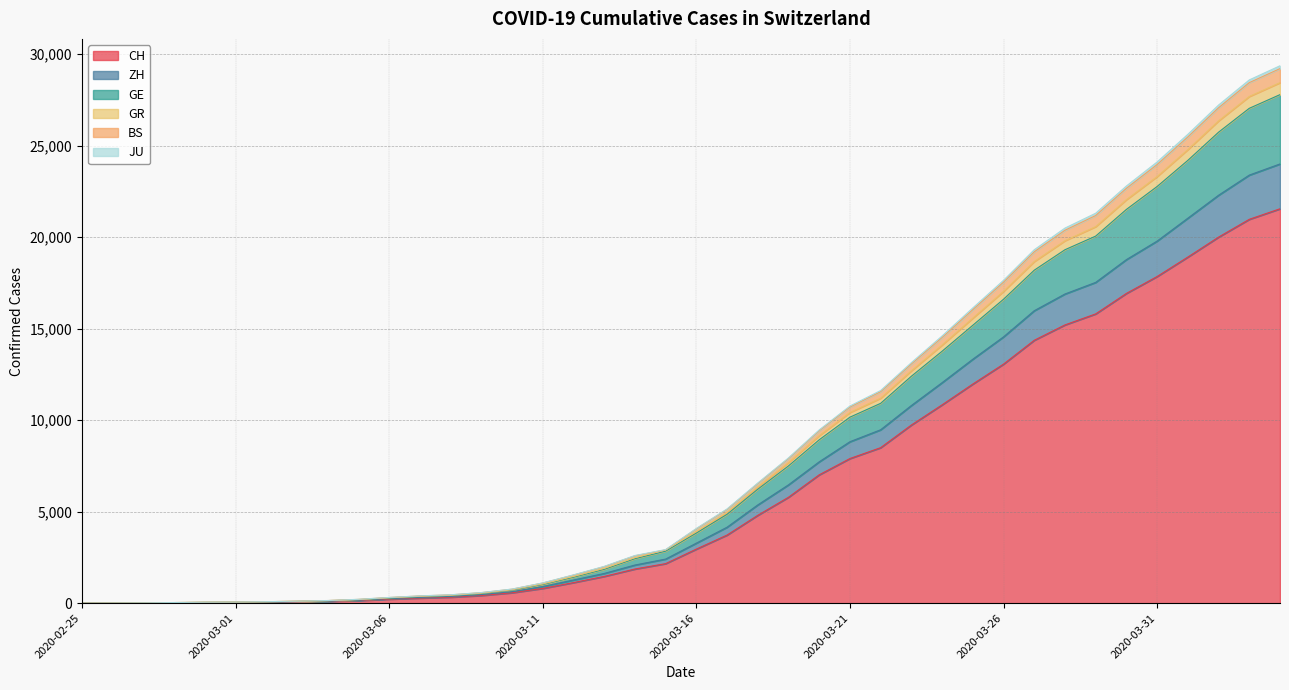

At which label is JU closest to 14608?

2020-03-24